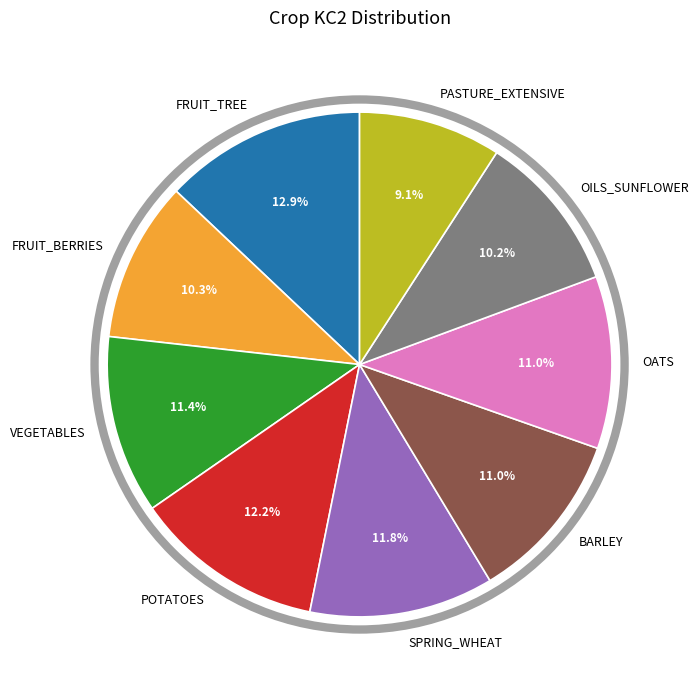

Is there any slice that represents more than half of the pie?

No